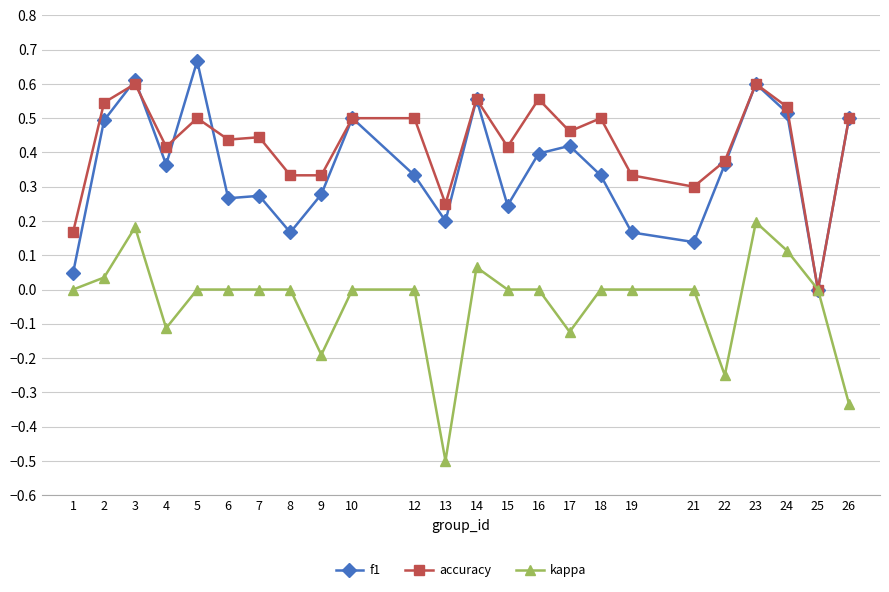

Which series has the largest total across all categories?

accuracy